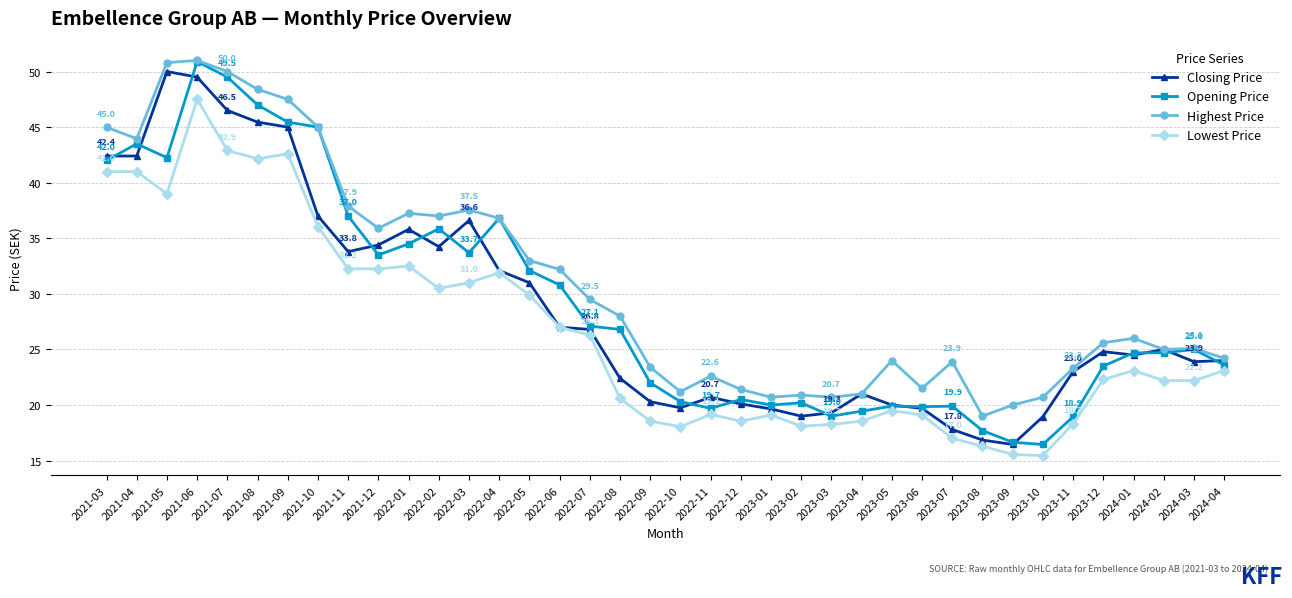

How many lines are shown in the chart?

4